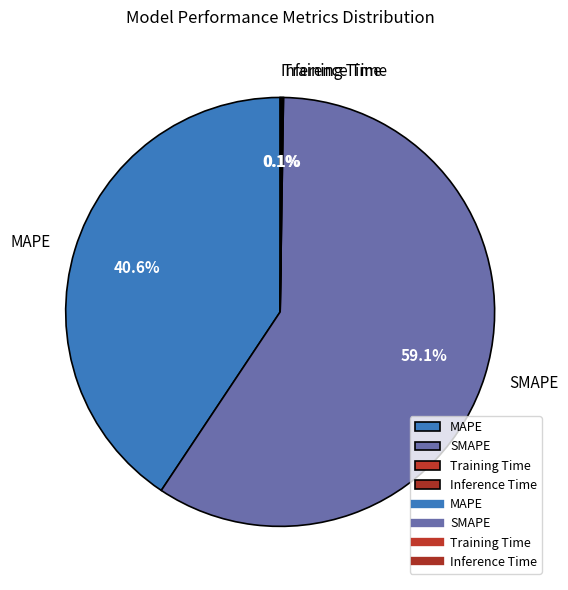

Is MAPE the majority of the pie?

No